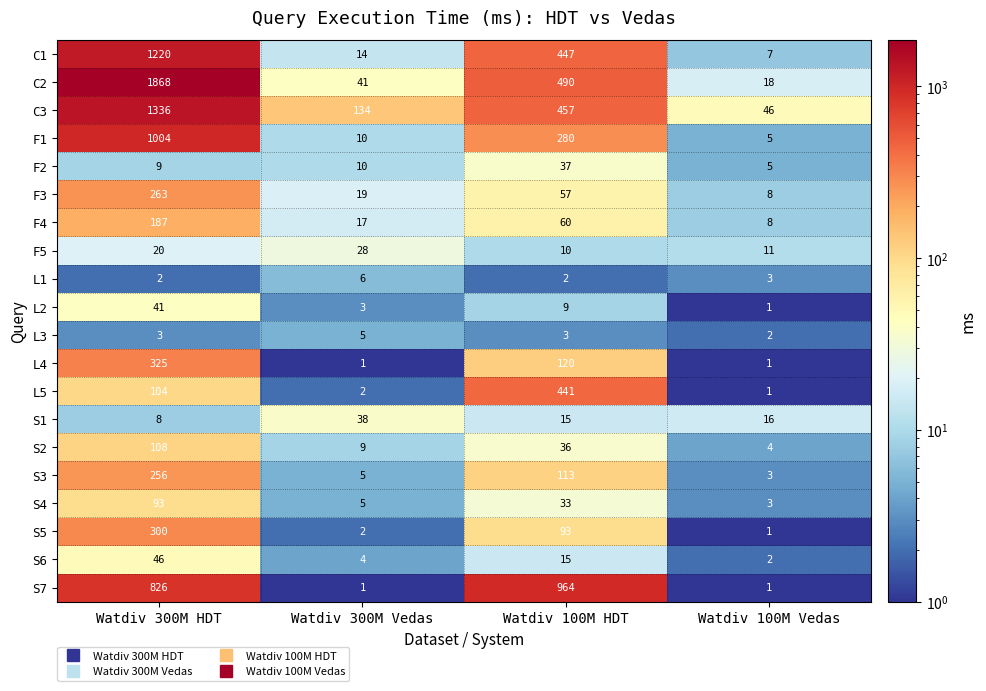

Which series has the largest total across all categories?

C2